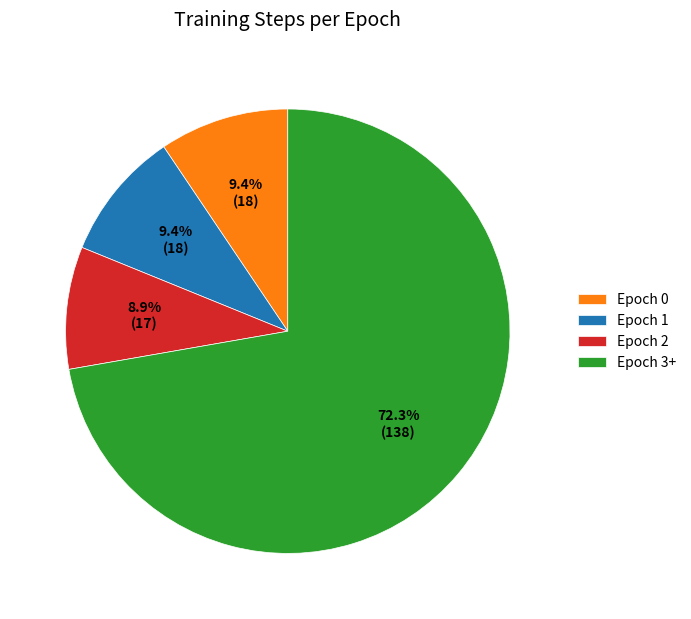

How much of the chart is everything except Epoch 3+?

27.7%